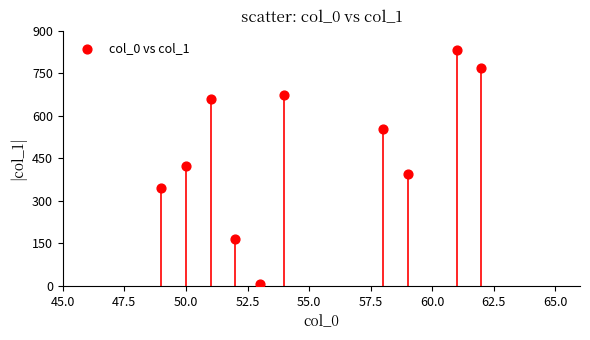

What is the range of X values (max minus min)?

13